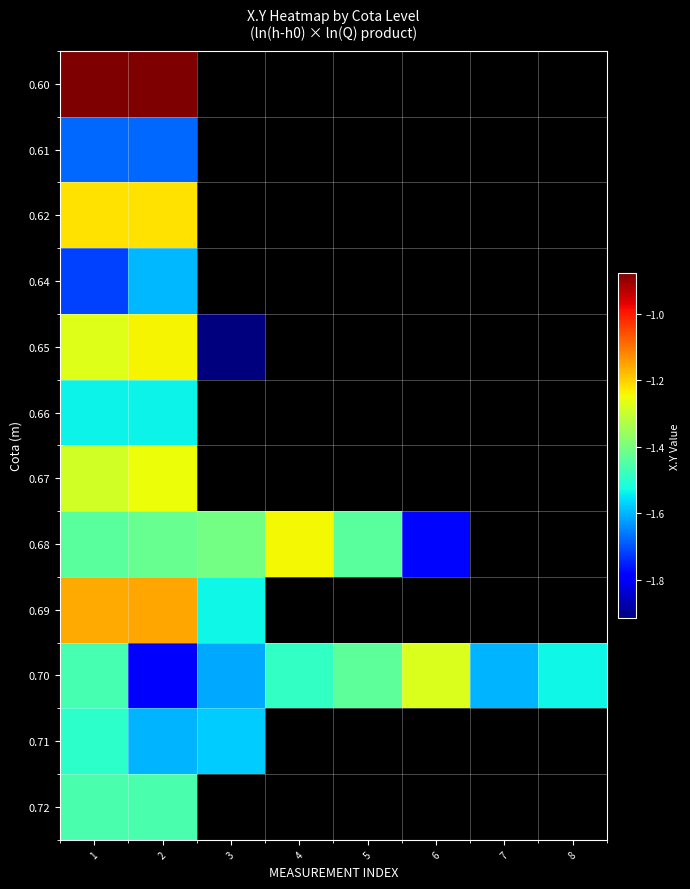

What is the lowest value of the 0.68 series?

-1.8